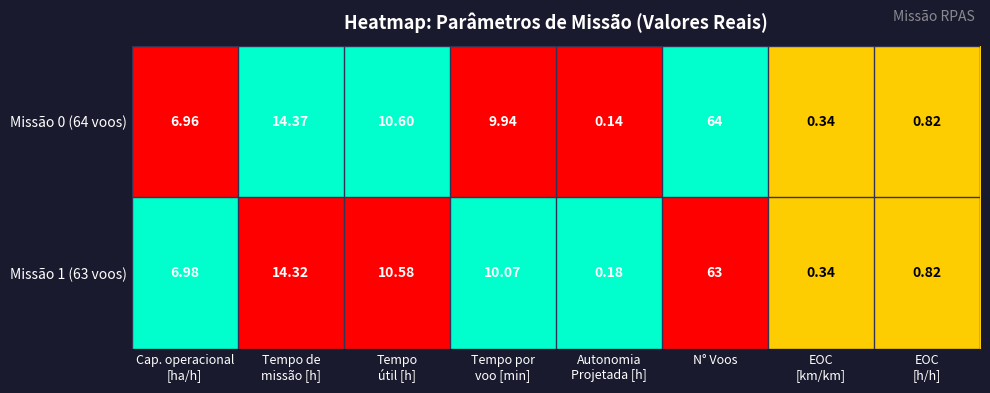

Which category has the highest value across all series?

N° Voos